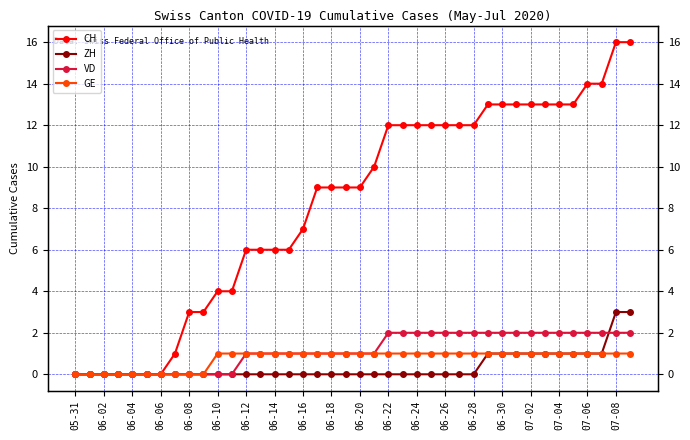

Reading left to right, list all the values displayed in this chart.

CH: 0	0	0	0	0	0	0	1	3	3	4	4	6	6	6	6	7	9	9	9	9	10	12	12	12	12	12	12	12	13	13	13	13	13	13	13	14	14	16	16
ZH: 0	0	0	0	0	0	0	0	0	0	0	0	0	0	0	0	0	0	0	0	0	0	0	0	0	0	0	0	0	1	1	1	1	1	1	1	1	1	3	3
VD: 0	0	0	0	0	0	0	0	0	0	0	0	1	1	1	1	1	1	1	1	1	1	2	2	2	2	2	2	2	2	2	2	2	2	2	2	2	2	2	2
GE: 0	0	0	0	0	0	0	0	0	0	1	1	1	1	1	1	1	1	1	1	1	1	1	1	1	1	1	1	1	1	1	1	1	1	1	1	1	1	1	1